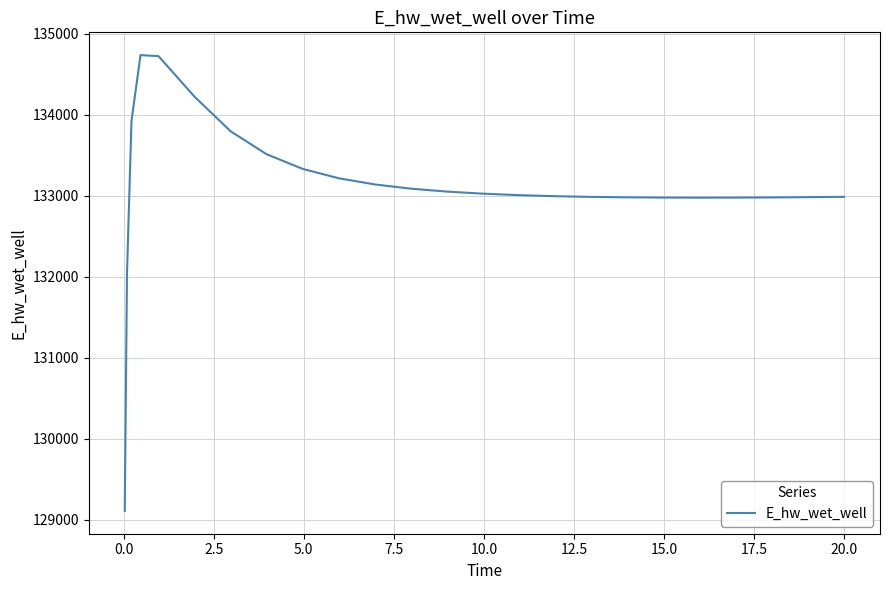

What is the difference between the maximum and minimum values?

5626.2